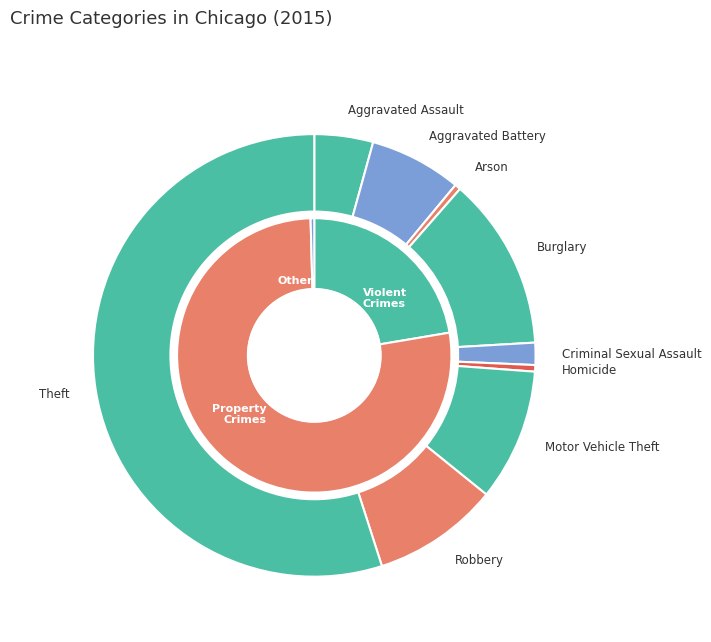

Count the number of slices in the pie.

9